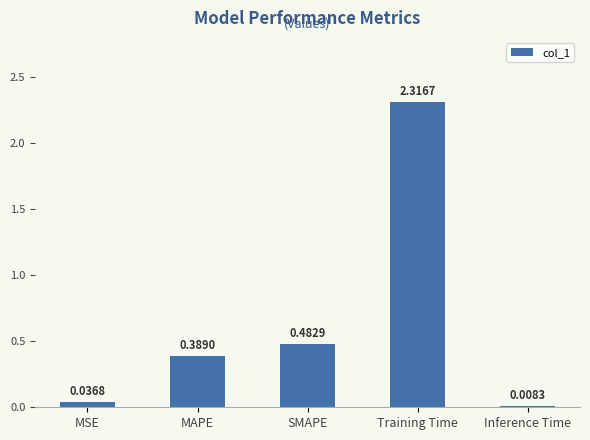

Which label corresponds to the largest value in the chart?

Training Time